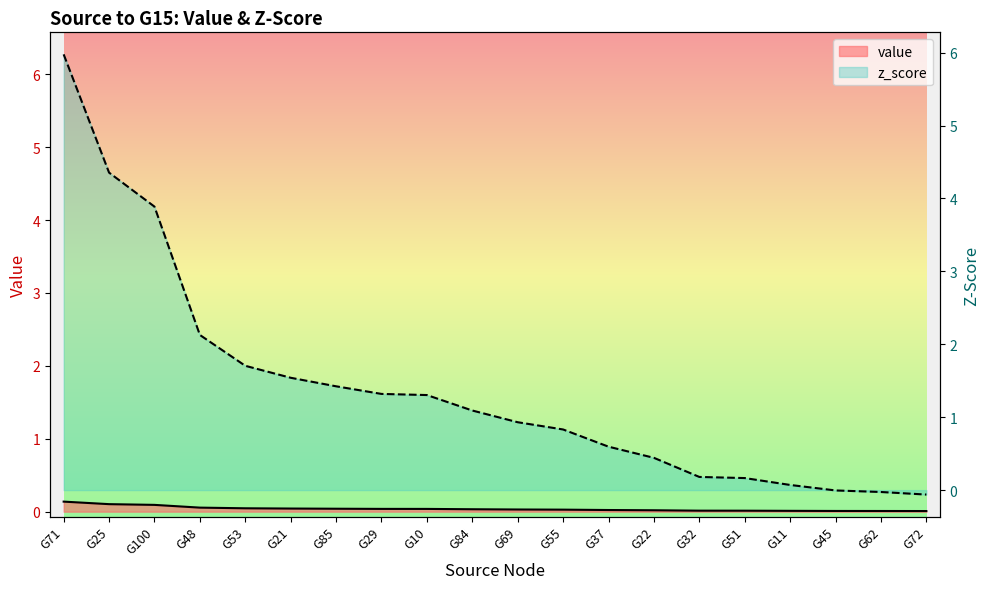

True or false: z_score has more than 0 interior local peaks.

False